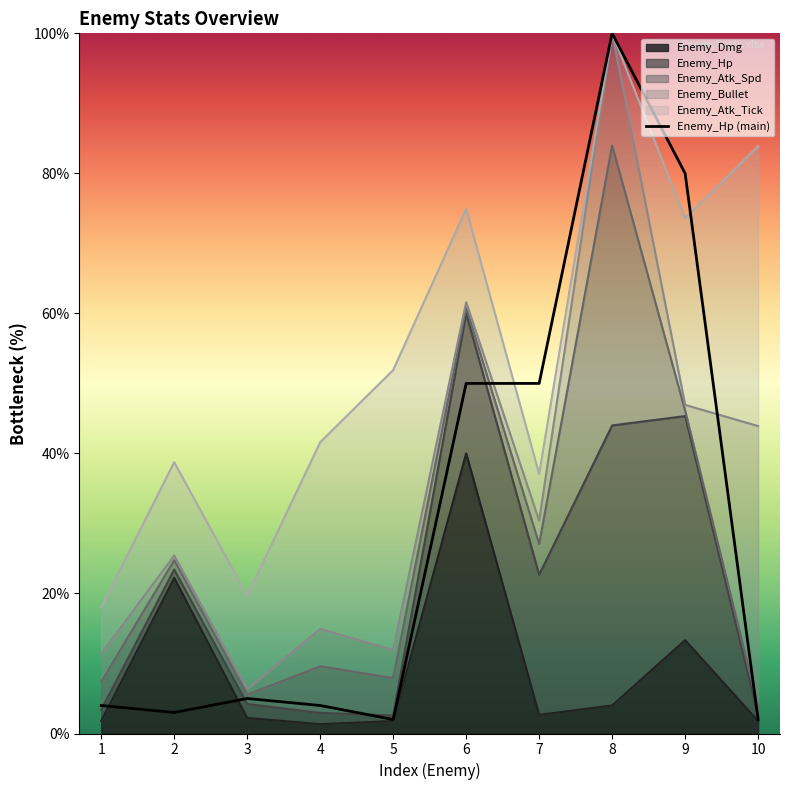

Reading right to left, list all the values displayed in this chart.

2	80	100	50	50	2	4	5	3	4